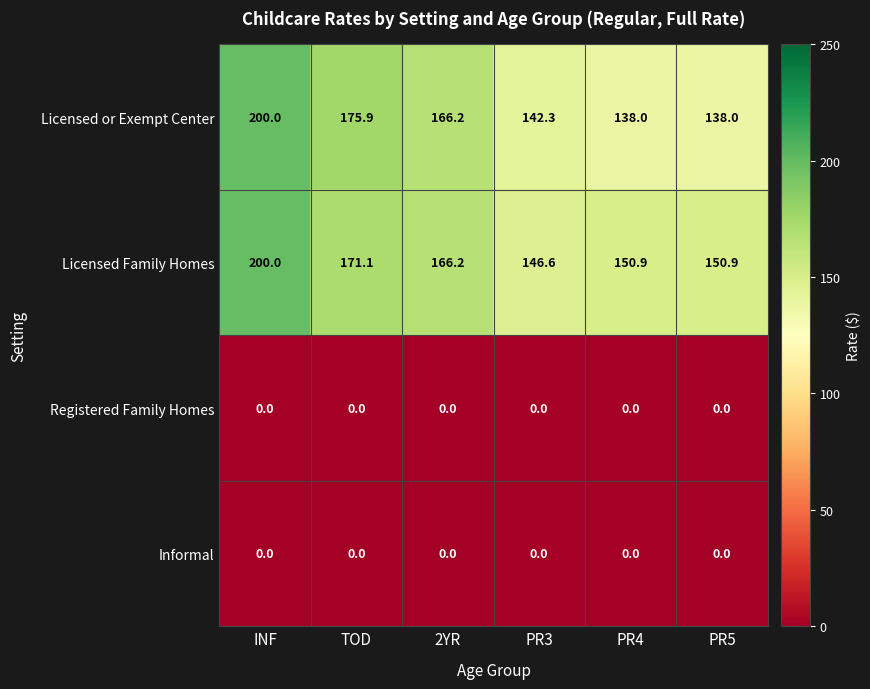

Is it true that Licensed Family Homes equals 150.9 at PR4?

True